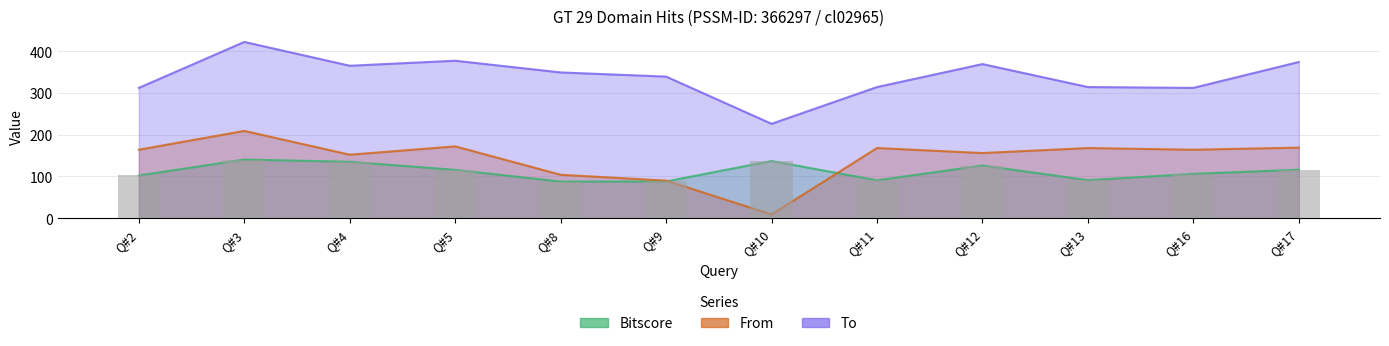

Where does the To series first go above 349?

Q#3